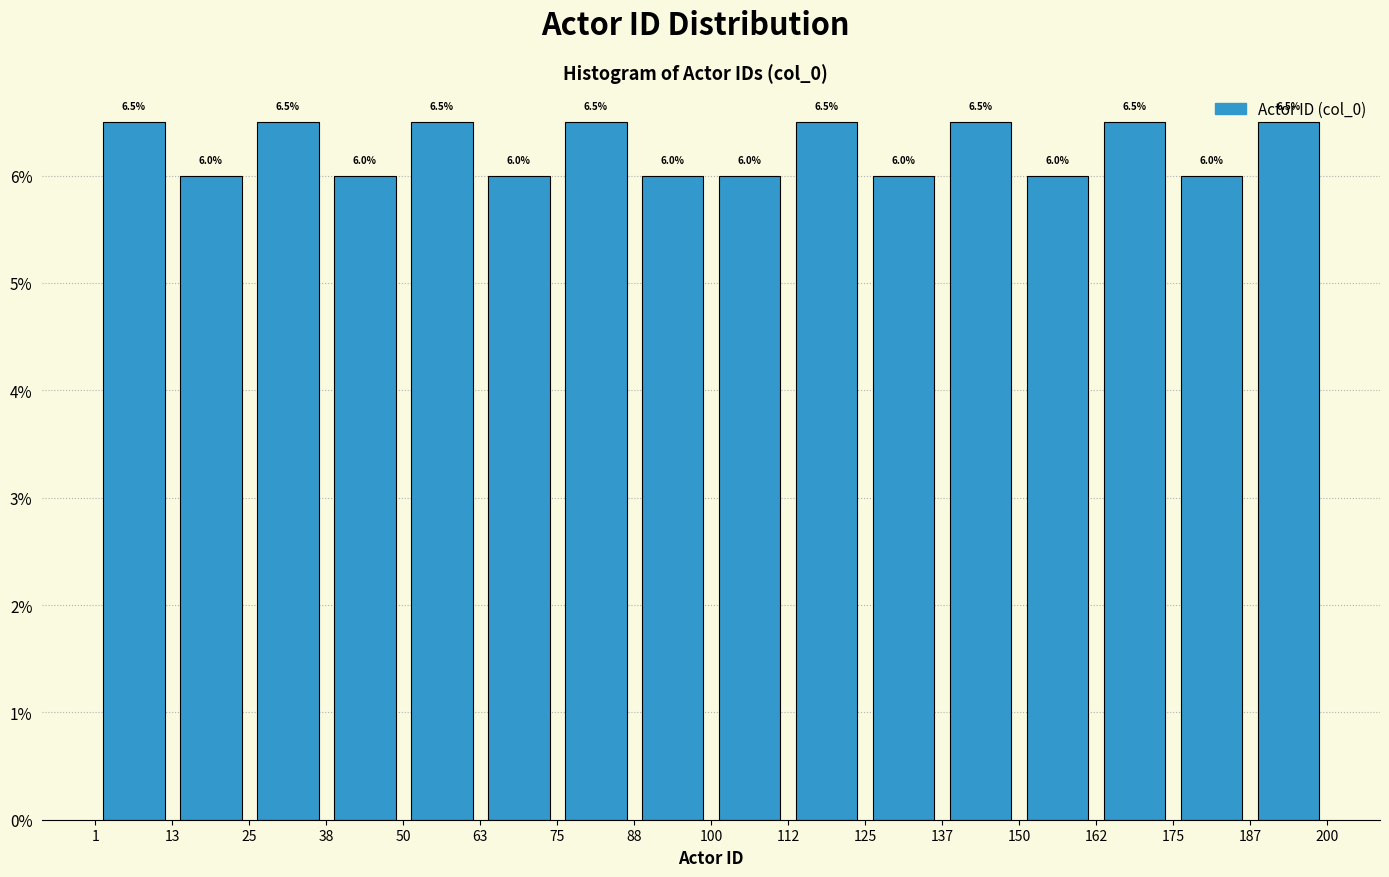

What is the height of the bar covering 162 to 175 on the x-axis?

6.5